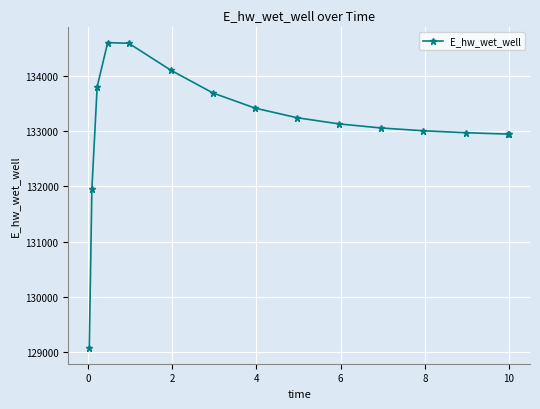

What is the smallest value displayed?

129063.2